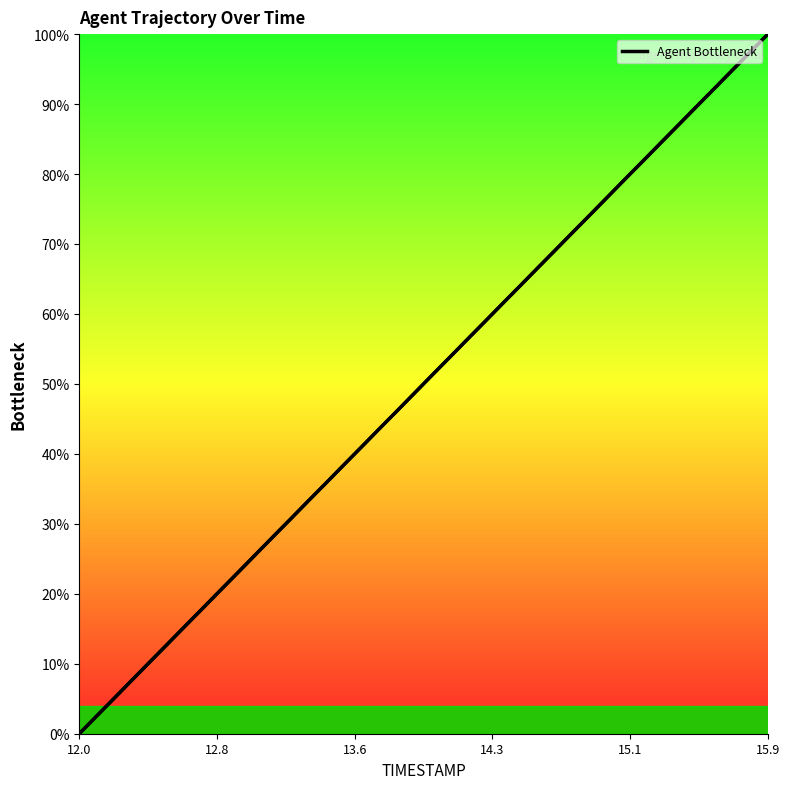

Does the chart have visible grid lines?

No